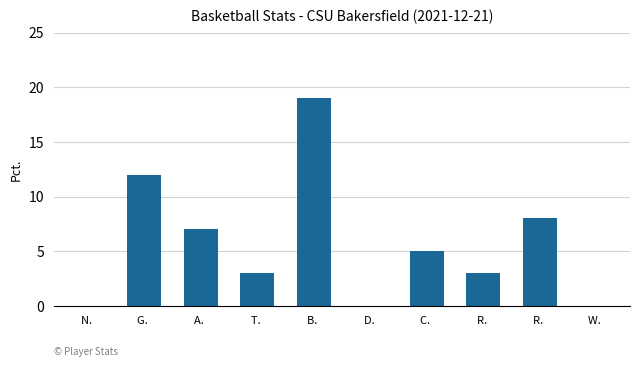

How many distinct data groups are displayed?

1